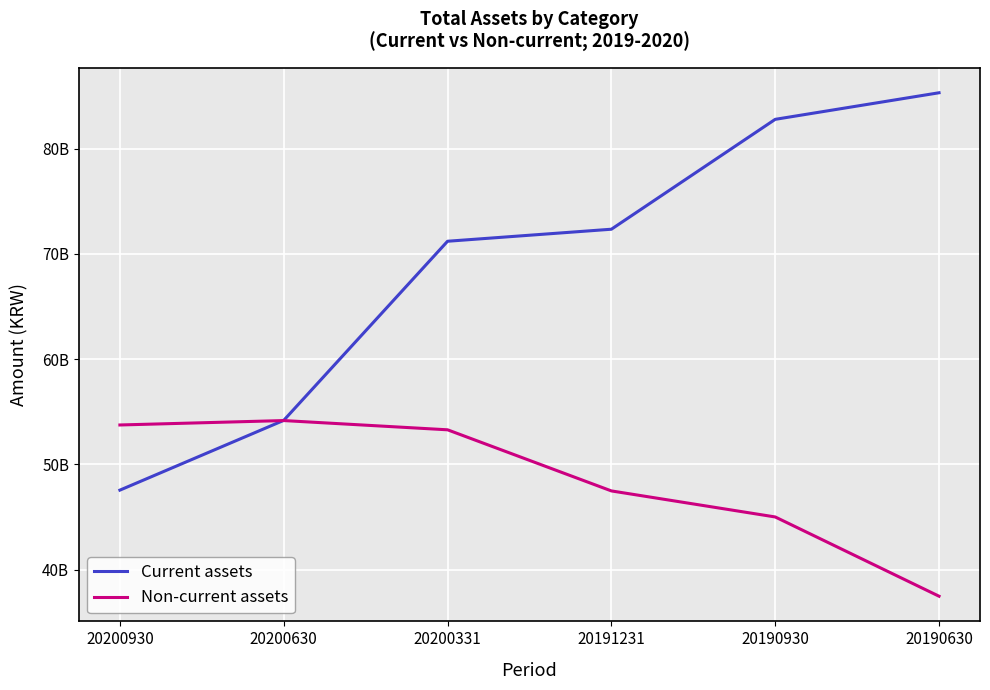

What is the difference between the second highest and minimum values in the Non-current assets series?

16279041312